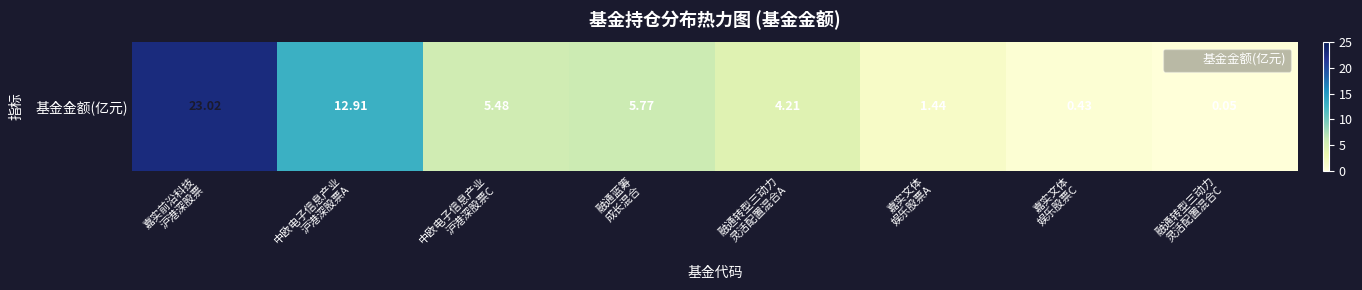

What is the average value?

6.7